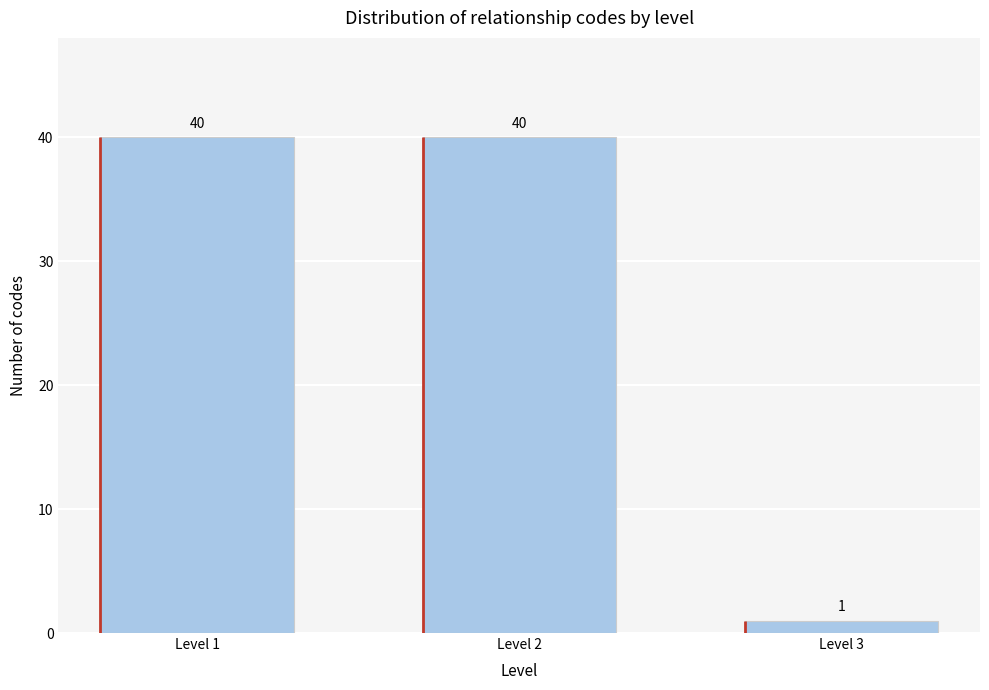

Reading right to left, what are all the values shown in this chart?

Level 3=1	Level 2=40	Level 1=40